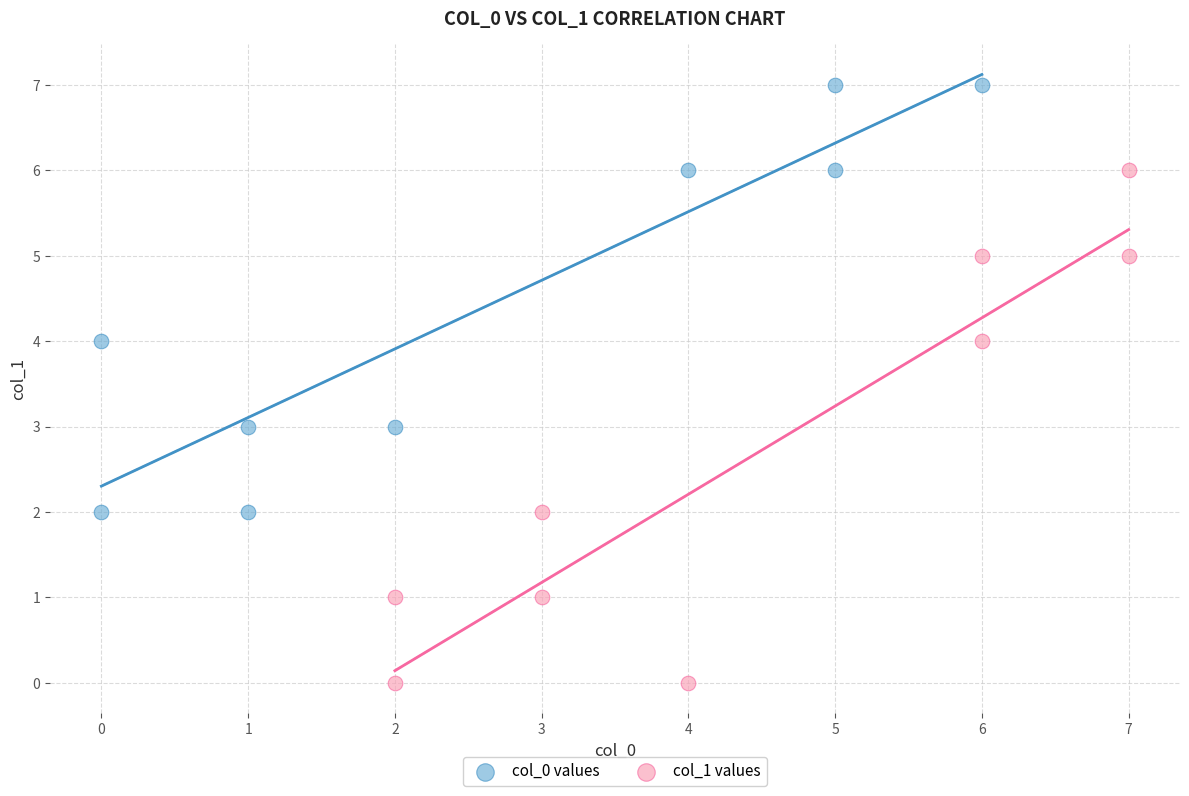

Which series reaches the maximum Y coordinate?

col_0 values